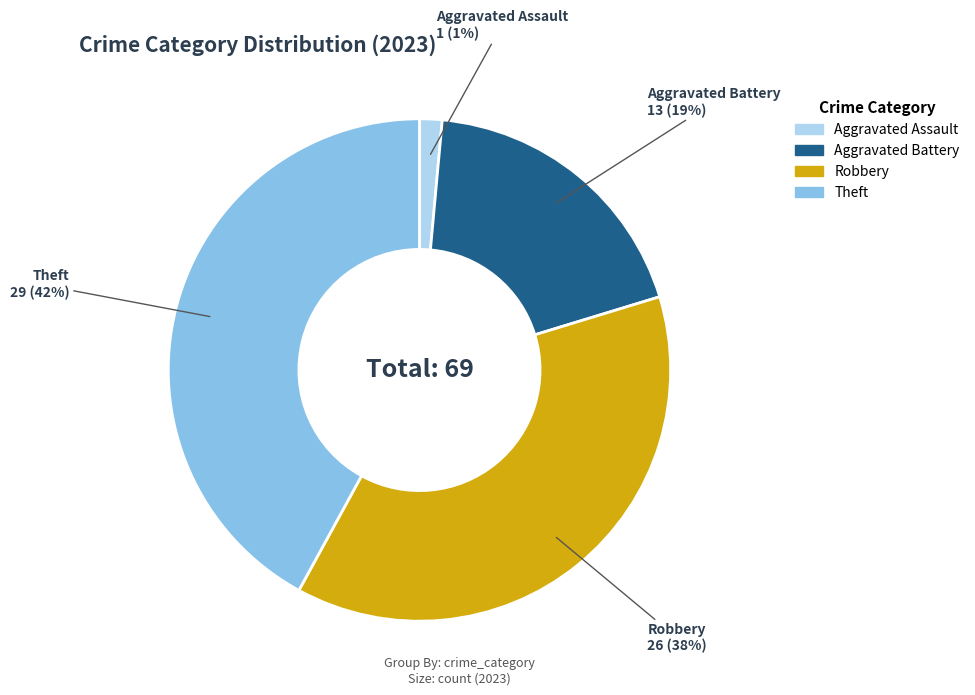

Combined, do Aggravated Battery and Theft account for over 50%?

Yes